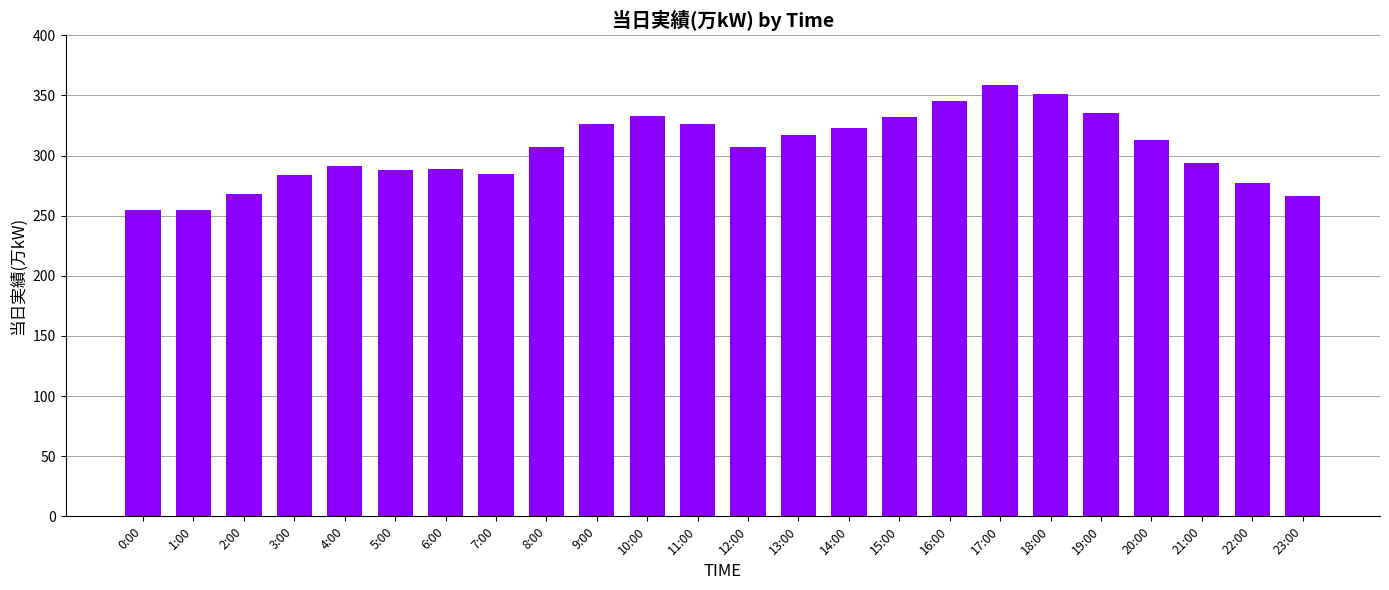

Read the value at 3:00.

284